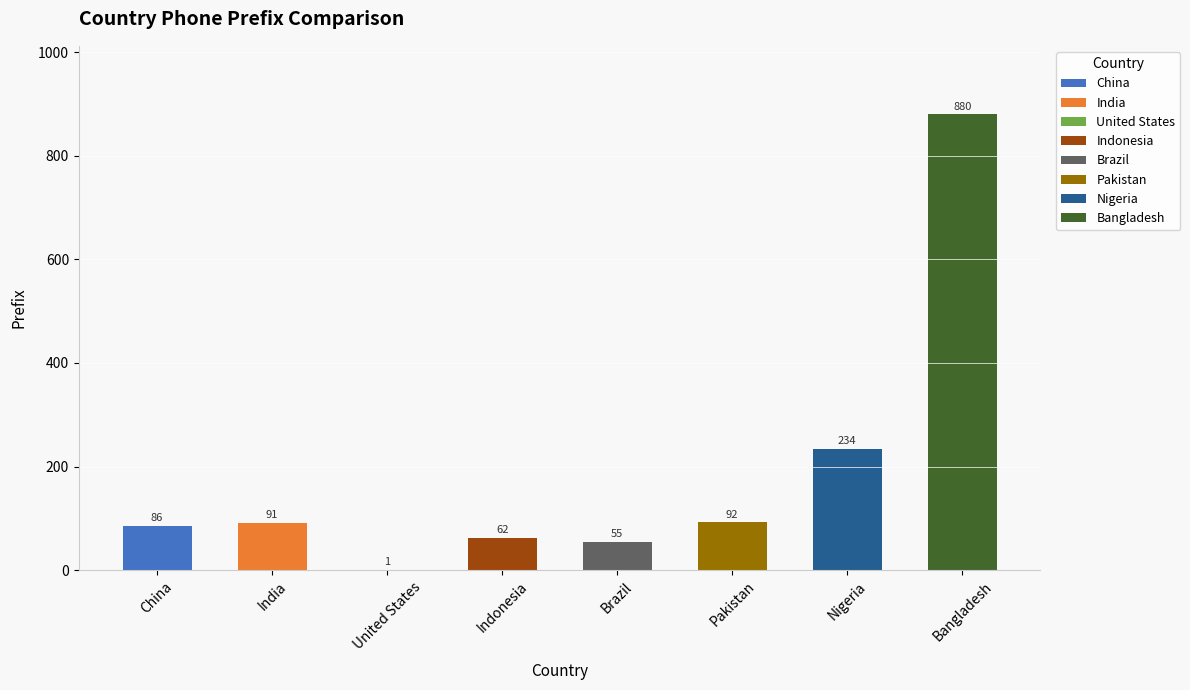

How many data points are above 91?

3